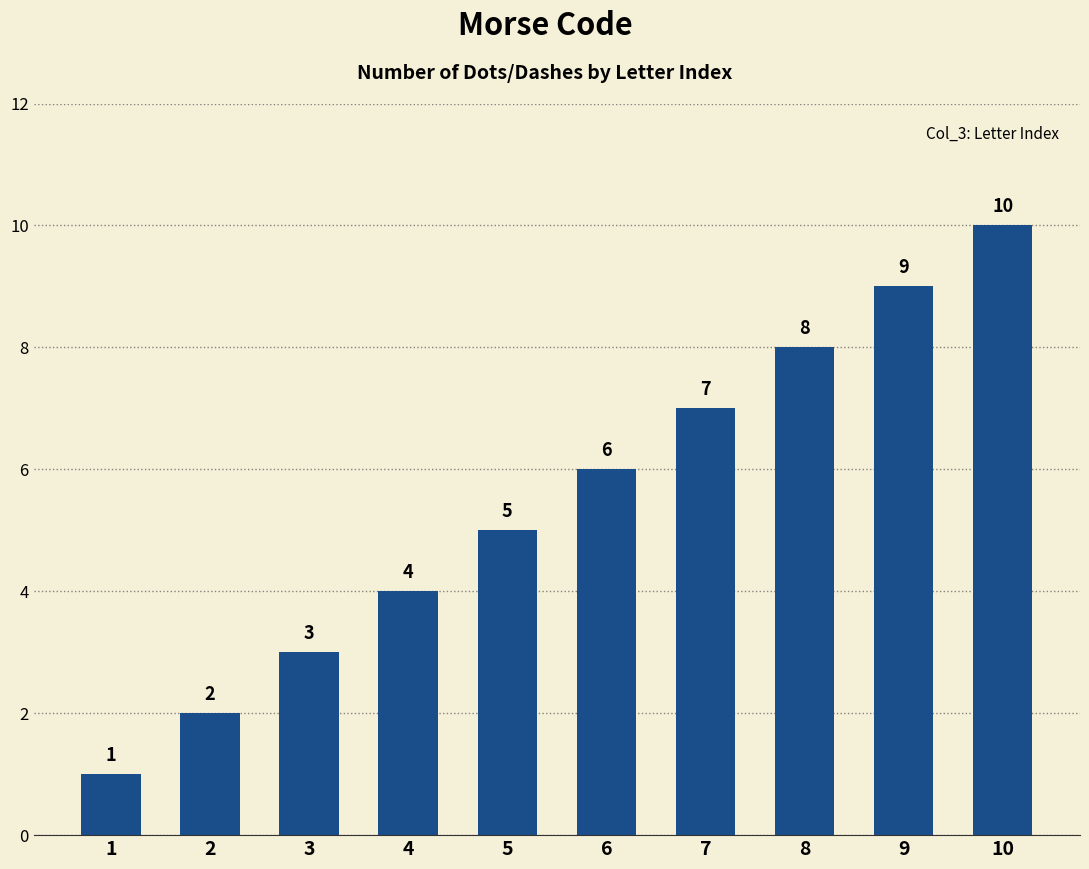

What is the ratio of the value at 10 to the value at 5?

2.0